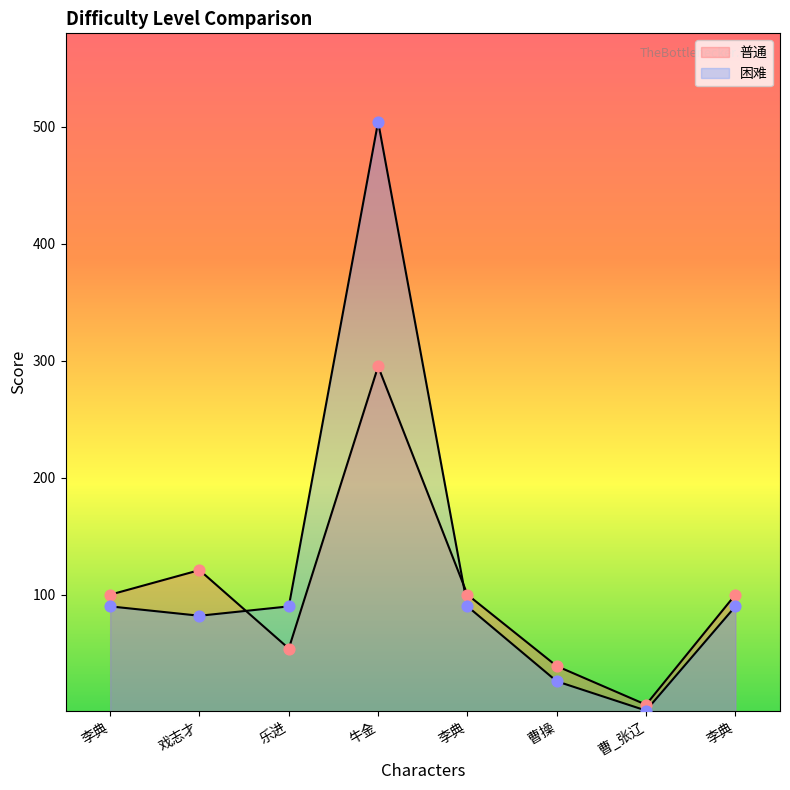

At which category is the sum across all series the highest?

牛金